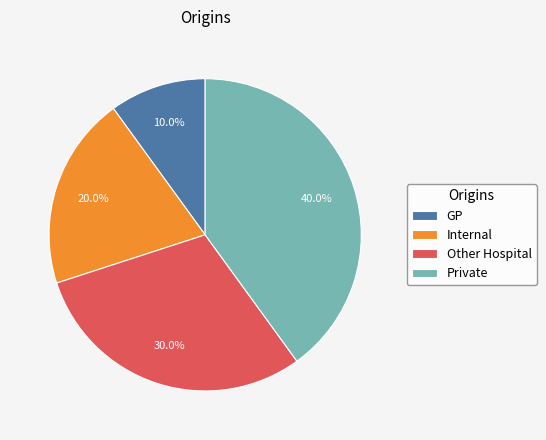

Rank the categories by value from lowest to highest.

GP, Internal, Other Hospital, Private